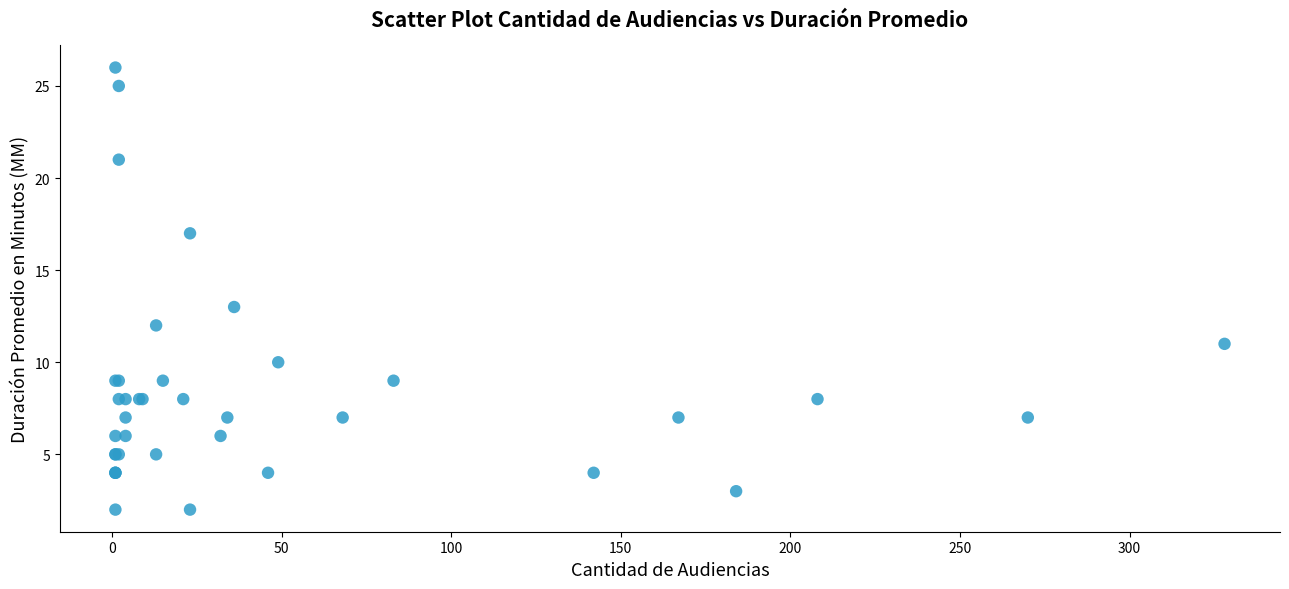

What Y value in the scatter plot is closest to 14?

13